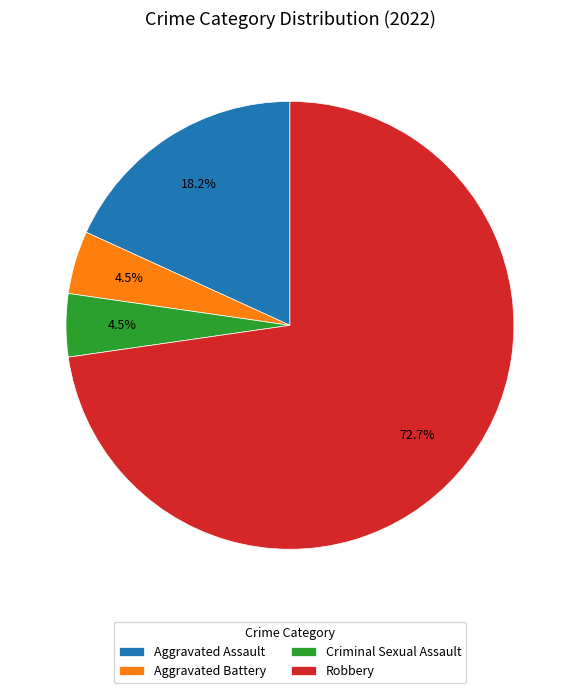

Which category accounts for the majority?

Robbery